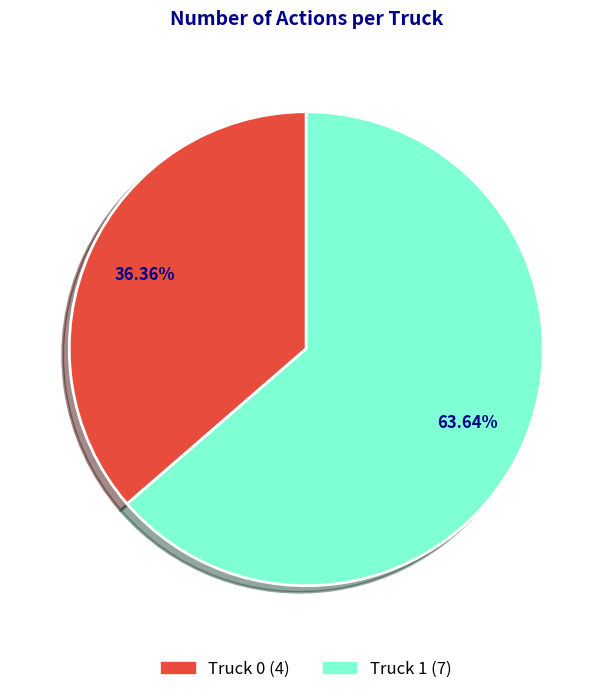

Is it true that Truck 1 is 54% of the pie?

False